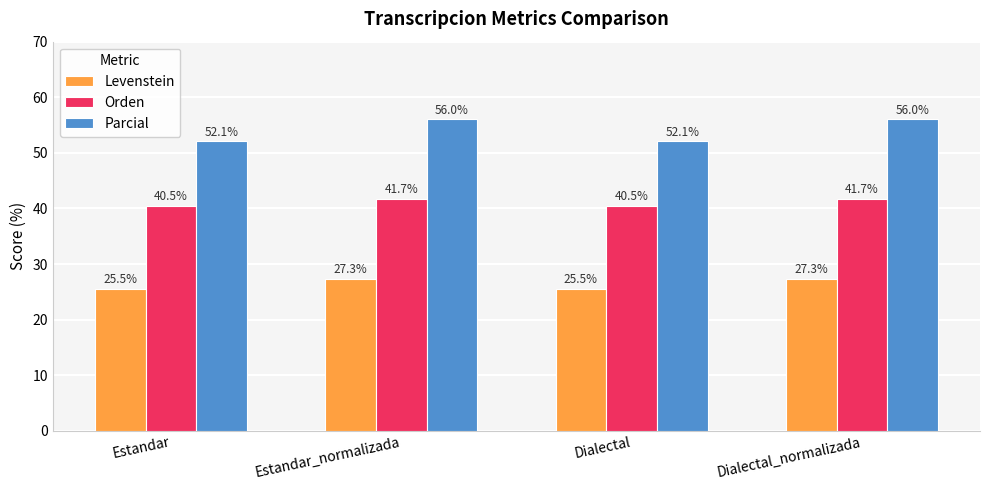

Reading left to right, extract all data points from this chart.

Levenstein: 25.5	27.3	25.5	27.3
Orden: 40.5	41.7	40.5	41.7
Parcial: 52.1	56.0	52.1	56.0